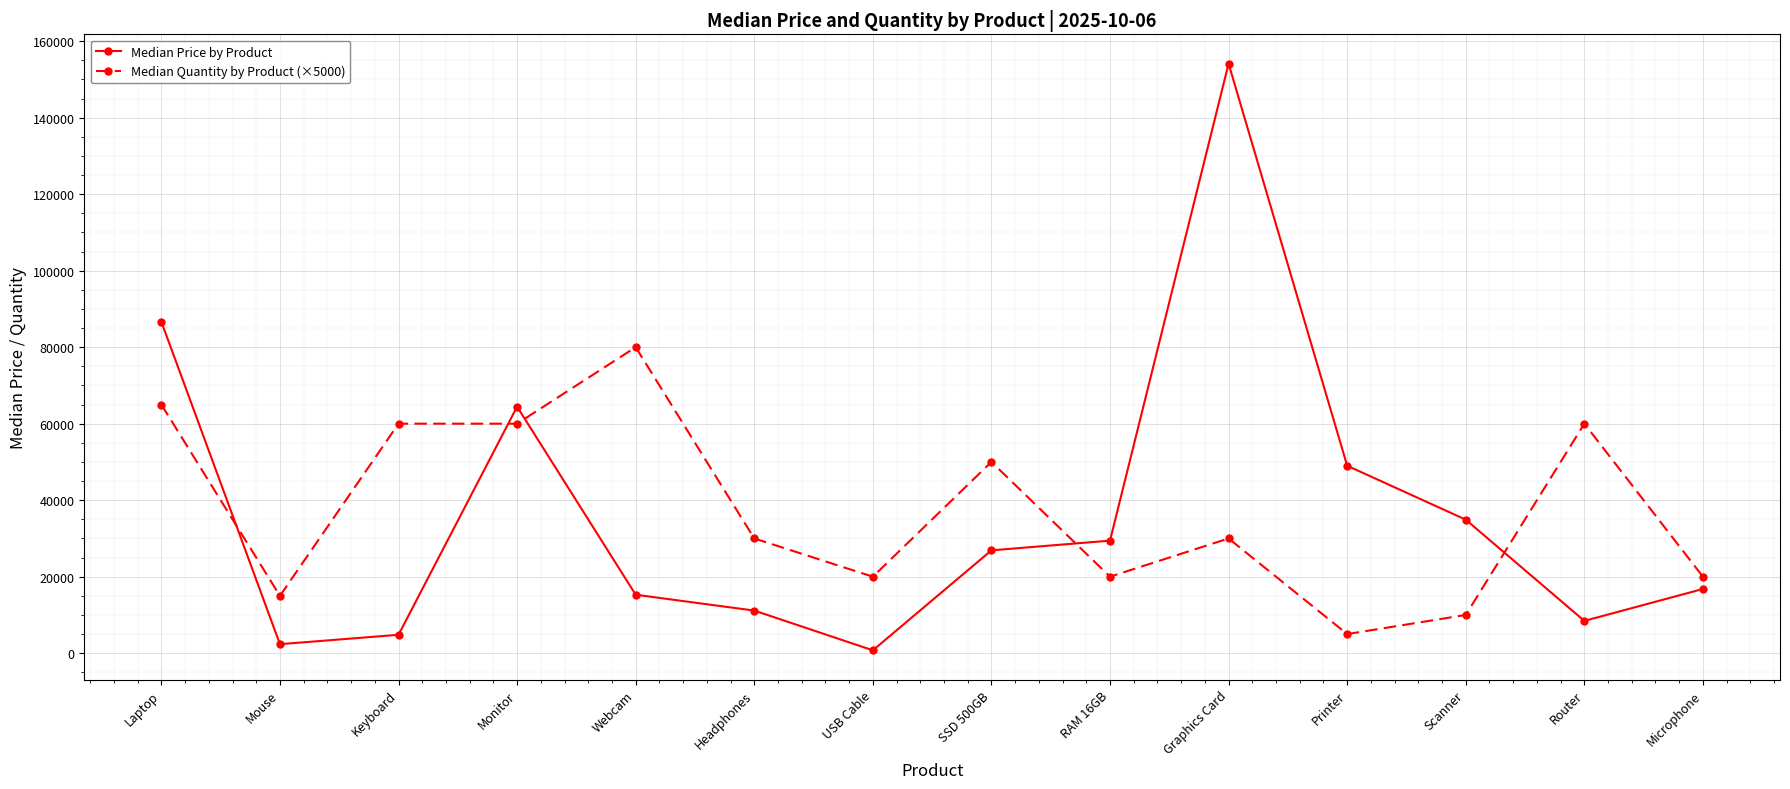

True or false: Median Price by Product has a value of 10216.8 at SSD 500GB.

False